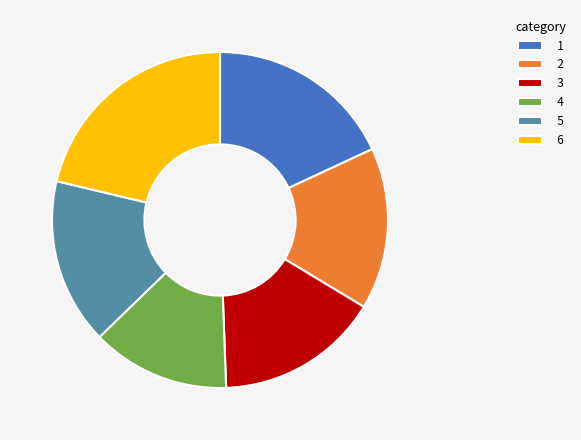

Which slice is the smallest?

4